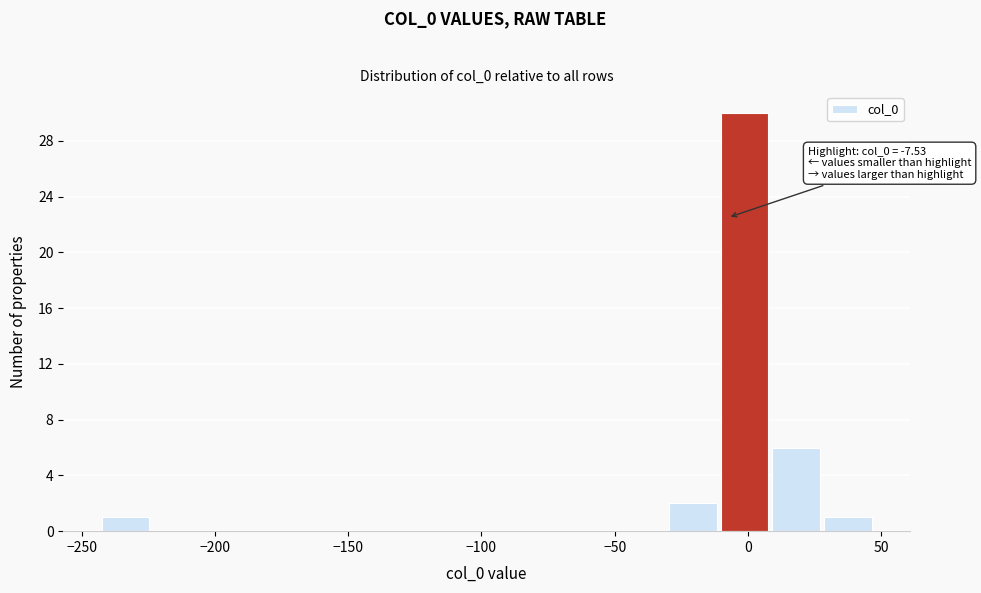

Around what value on the x-axis is the tallest bar? Give the approximate position of its centre, as read against the axis.

0